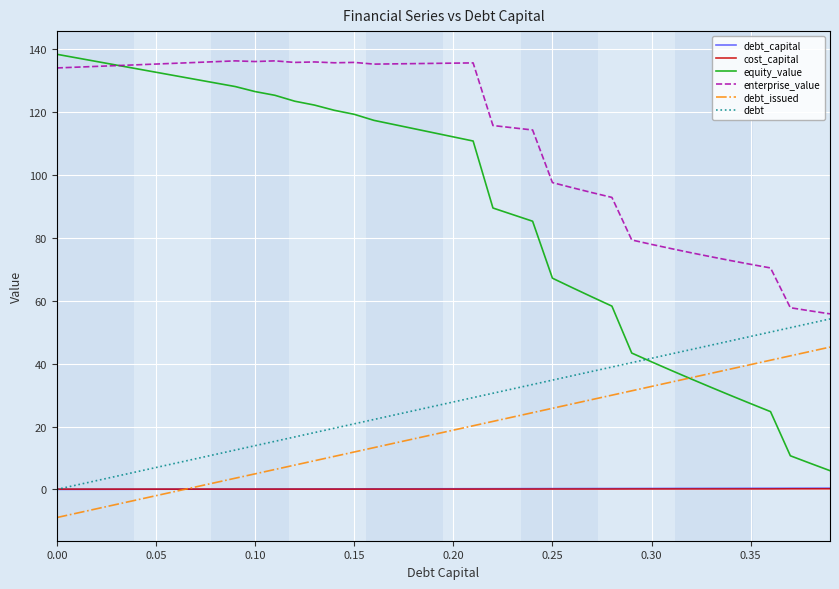

Which series has the widest spread of values?

equity_value